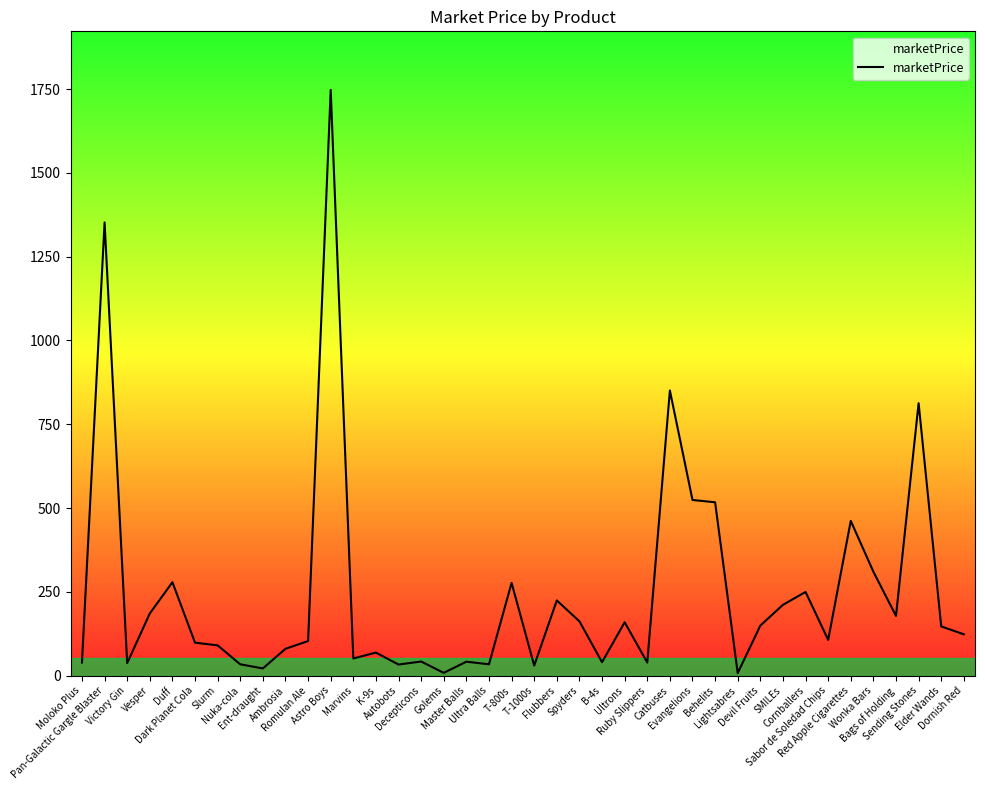

Rank the categories by value from highest to lowest.

Astro Boys, Pan-Galactic Gargle Blaster, Catbuses, Sending Stones, Evangelions, Behelits, Red Apple Cigarettes, Wonka Bars, Duff, T-800s, Cornballers, Flubbers, SMILEs, Vesper, Bags of Holding, Spyders, Ultrons, Devil Fruits, Elder Wands, Dornish Red, Sabor de Soledad Chips, Romulan Ale, Dark Planet Cola, Slurm, Ambrosia, K-9s, Marvins, Decepticons, Master Balls, B-4s, Moloko Plus, Ruby Slippers, Victory Gin, Ultra Balls, Nuka-cola, Autobots, T-1000s, Ent-draught, Golems, Lightsabres